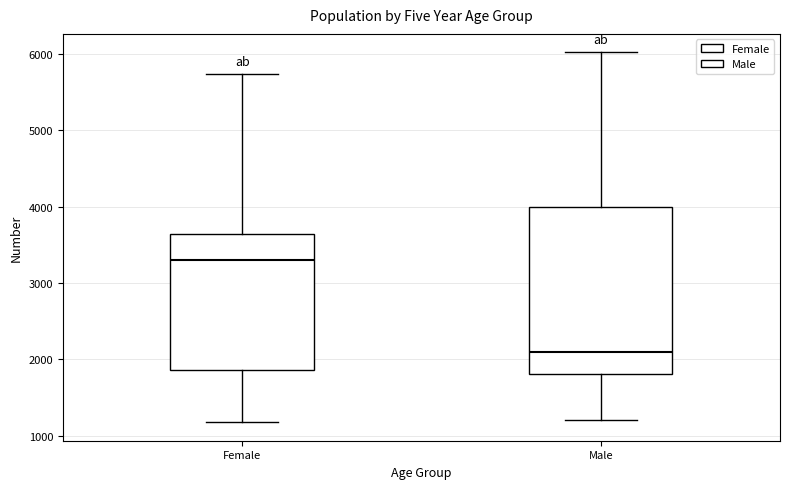

Which box's median line is the lowest?

Male